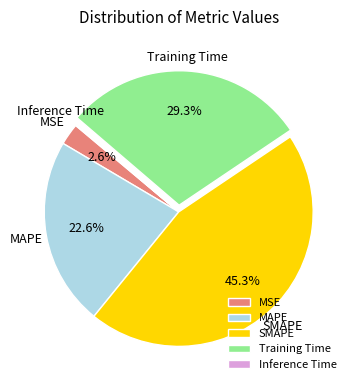

Does MAPE account for over 50% of the chart?

No